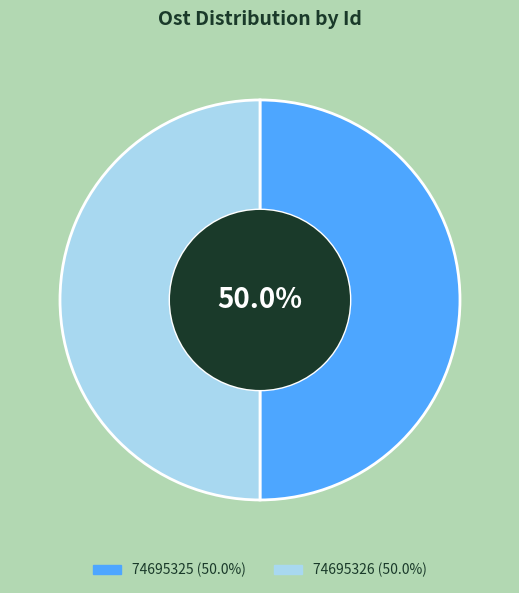

True or false: 74695326 accounts for 65% of the total.

False